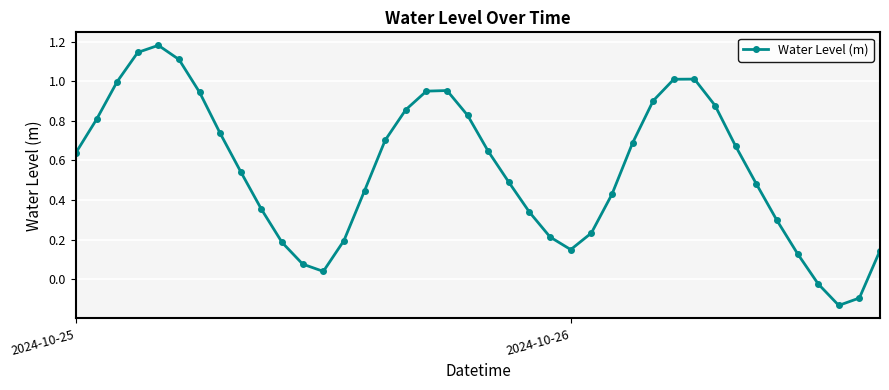

Count the number of data series in this chart.

1